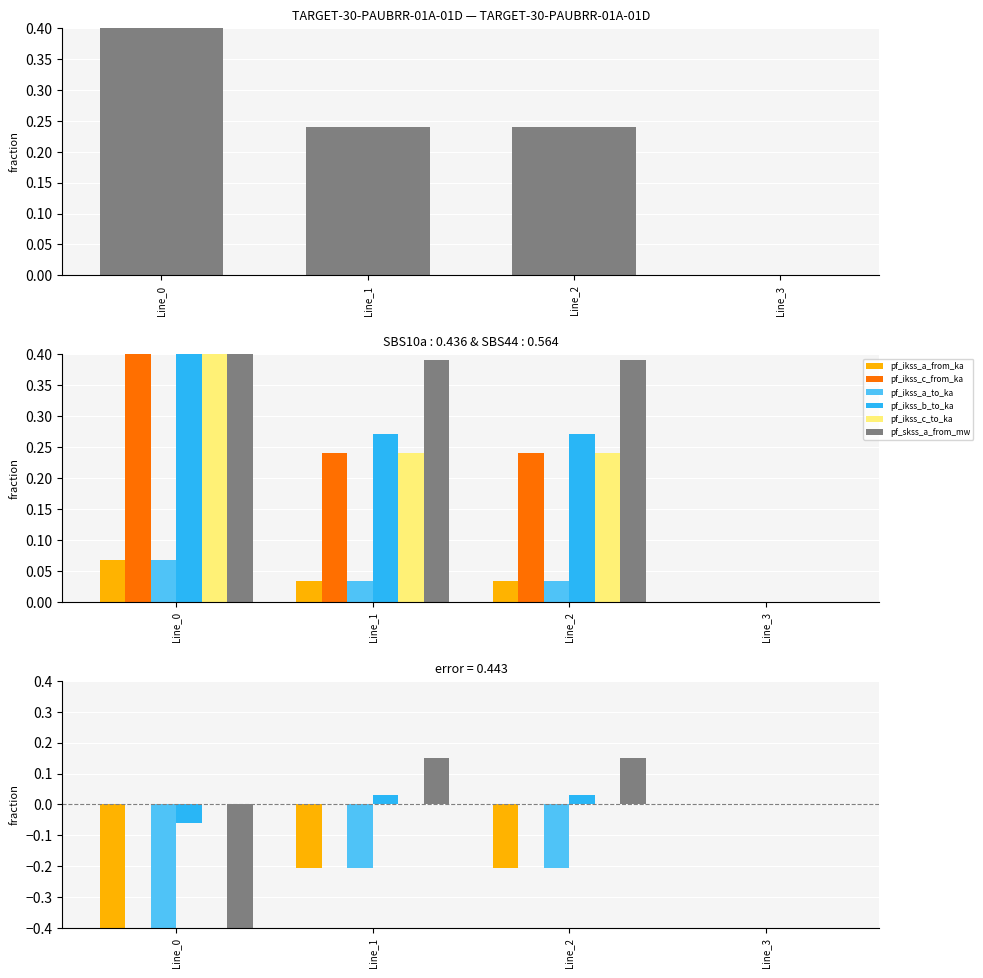

What is the difference between the maximum and second lowest values in the pf_ikss_a_from_ka series?

0.2